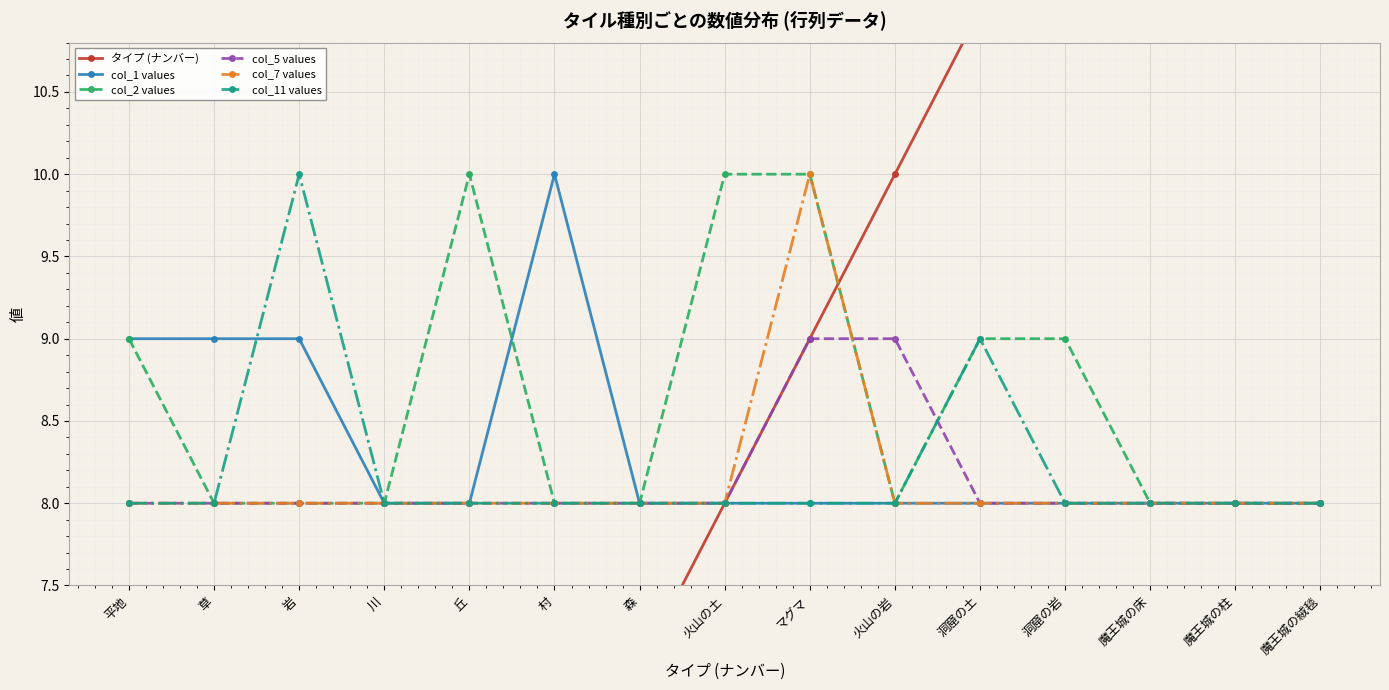

How many lines are shown in the chart?

6